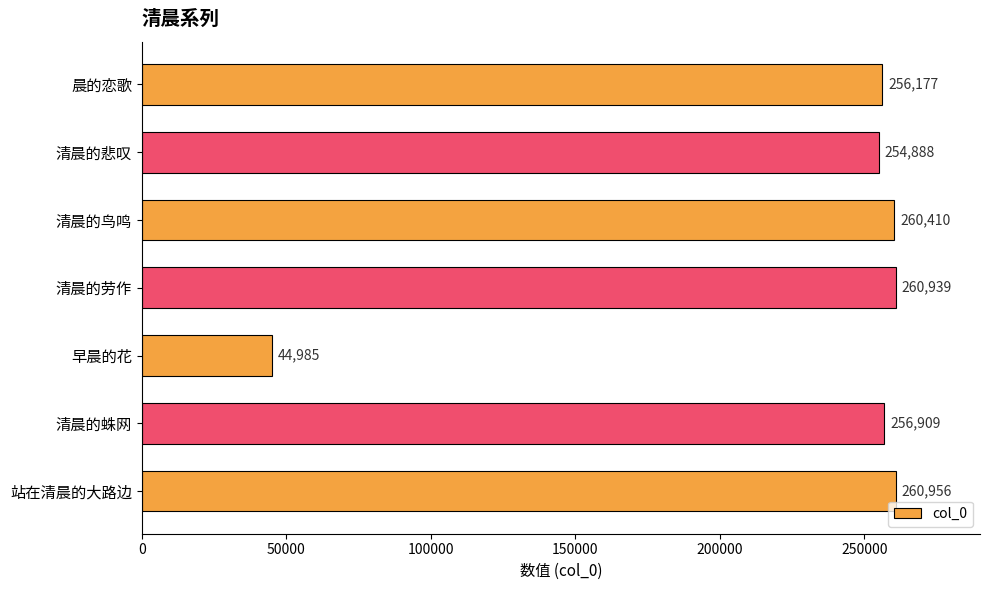

What is the difference between the values at 站在清晨的大路边 and 清晨的鸟鸣?

546